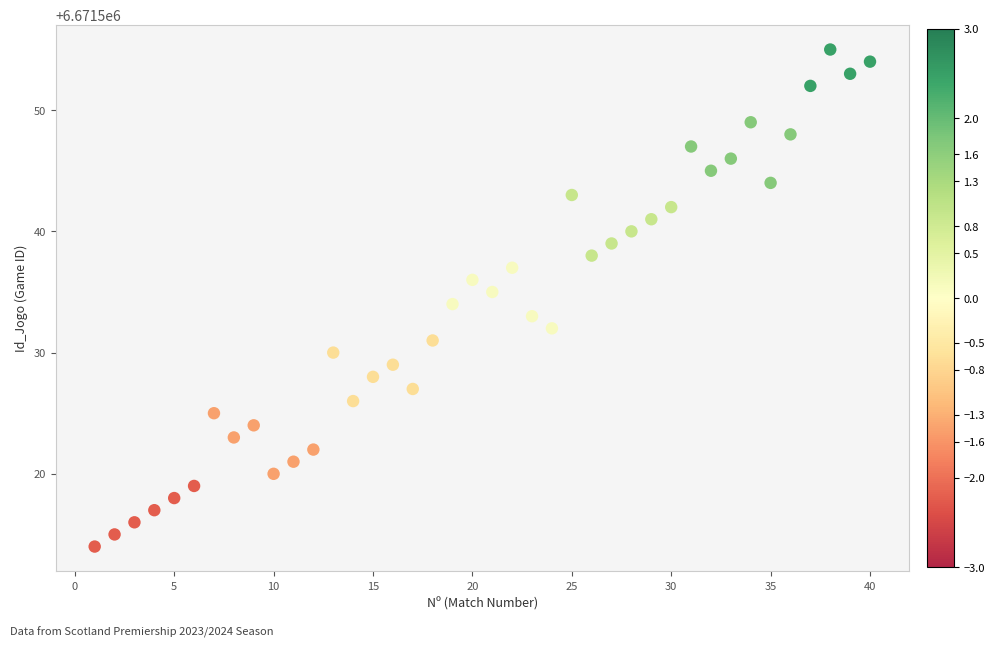

What is the range of X values (max minus min)?

39